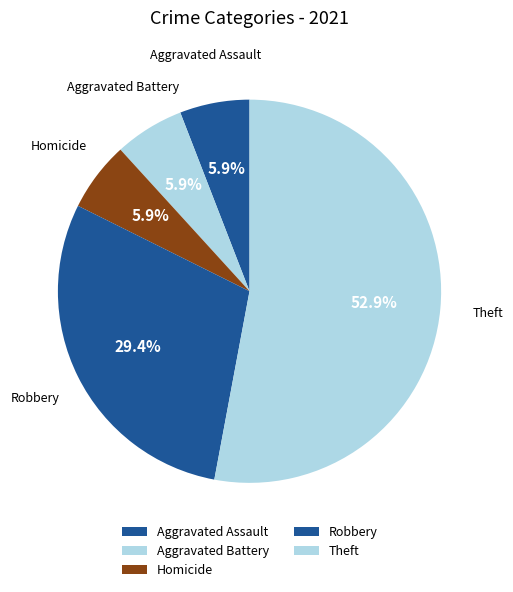

Which category accounts for the majority?

Theft